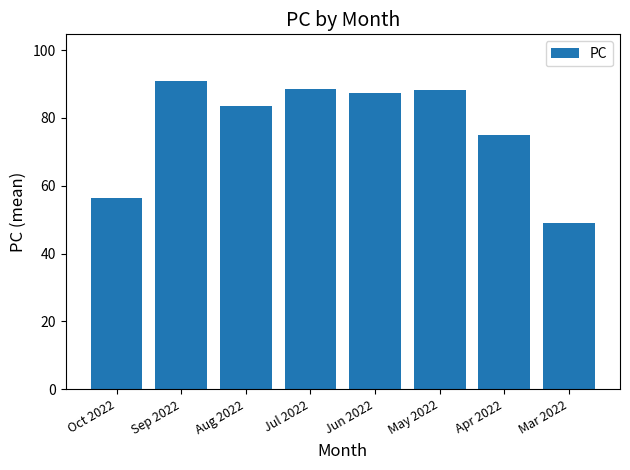

Count the number of values greater than 87.

4